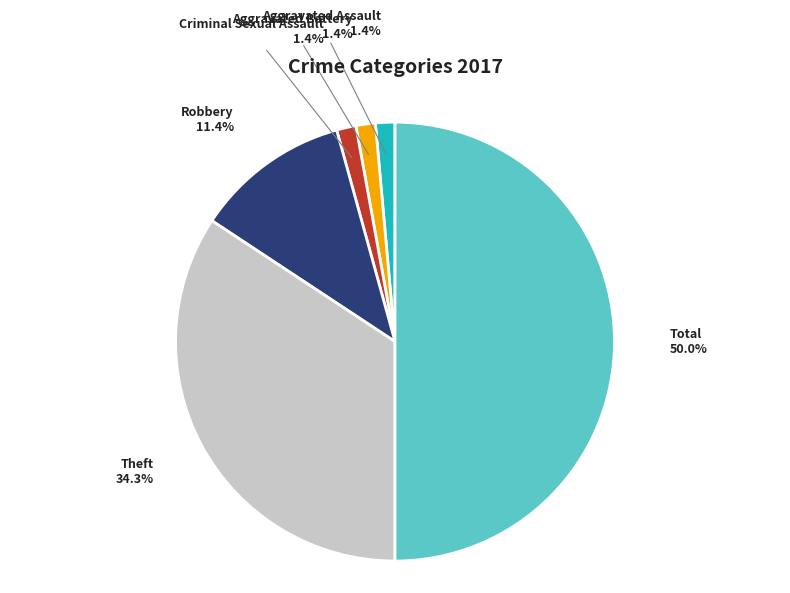

What is the largest slice in the pie chart?

Total